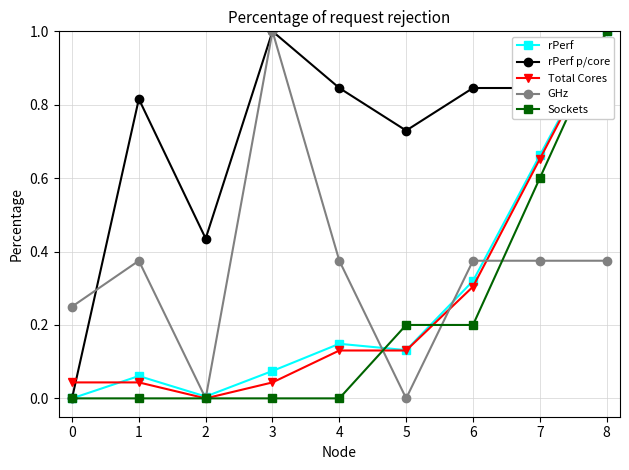

How many lines are shown in the chart?

5